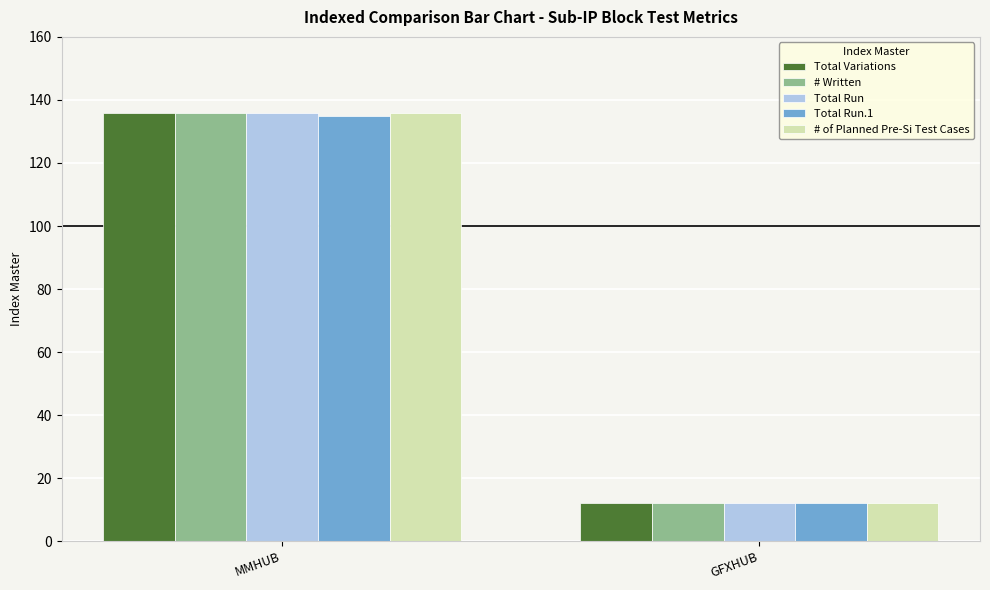

What is the total value across all series at MMHUB?

679